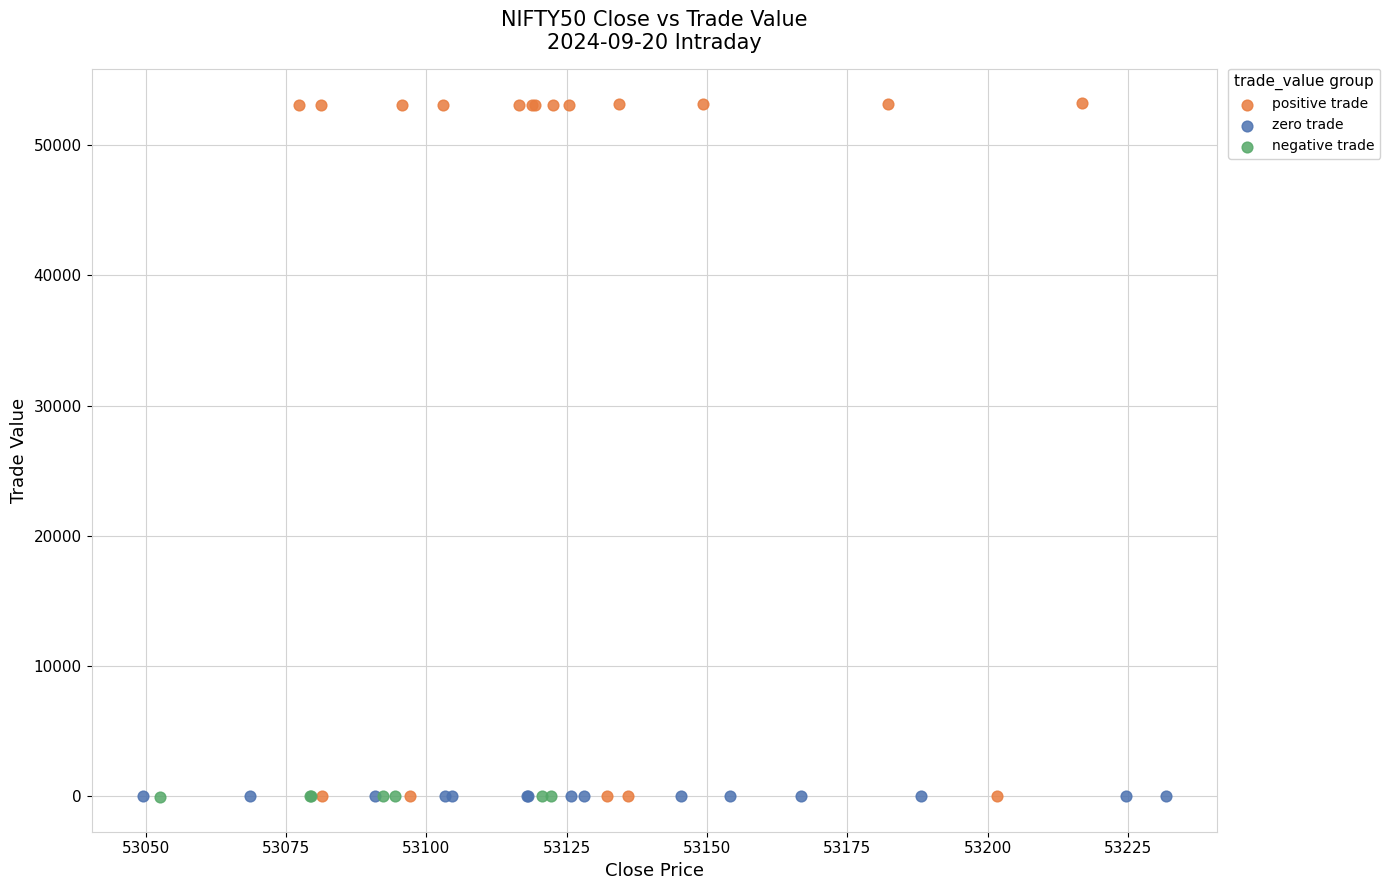

Which series contains the highest Y value?

positive trade